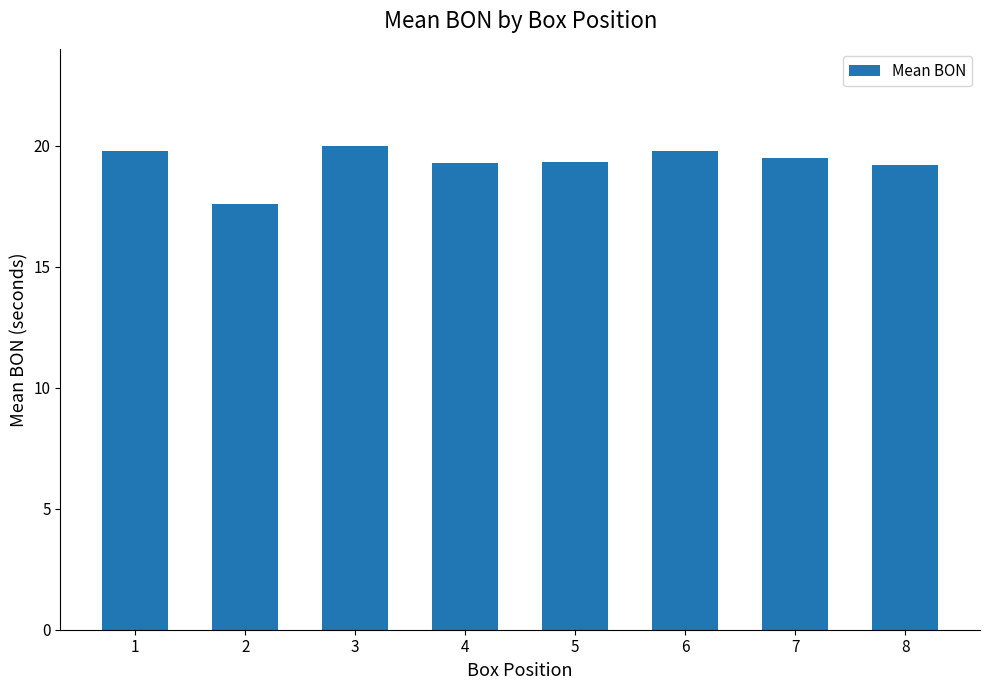

What is the value of the 7th bar from the left?

19.5